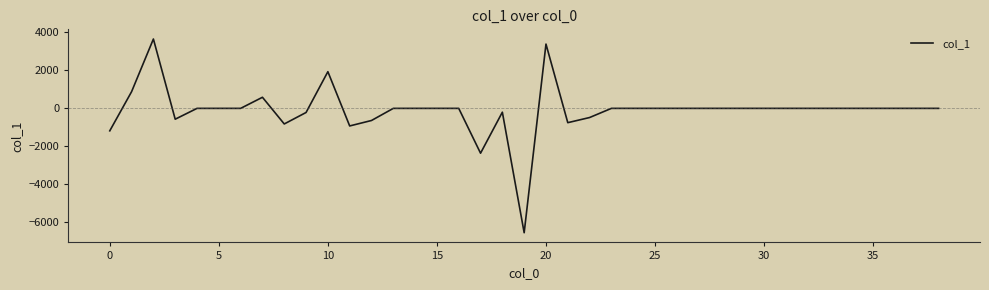

What is the greatest value displayed?

3654.7